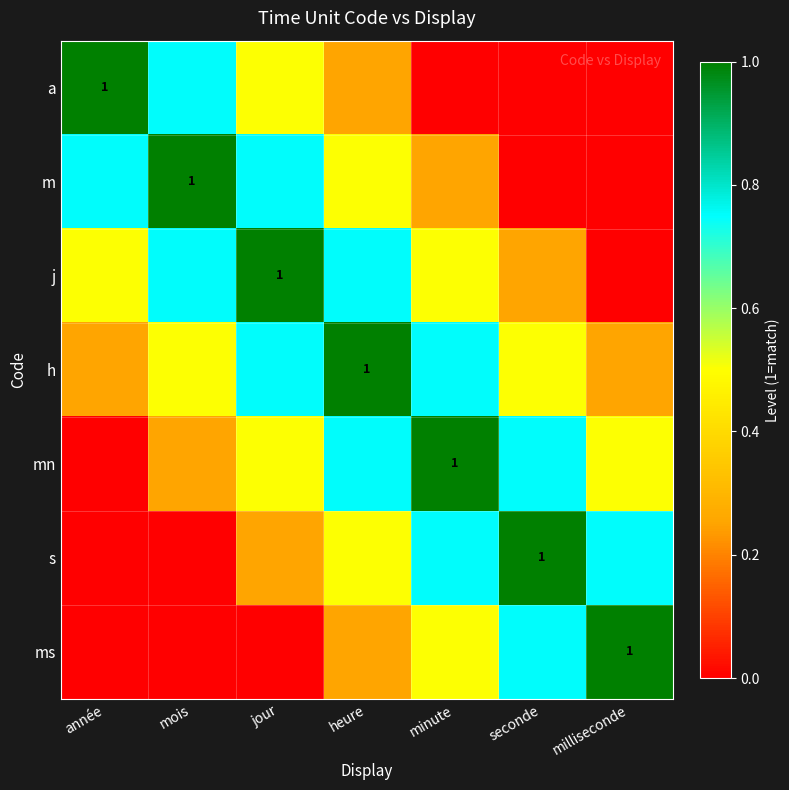

The value of m at année is 0.2. True or false?

False